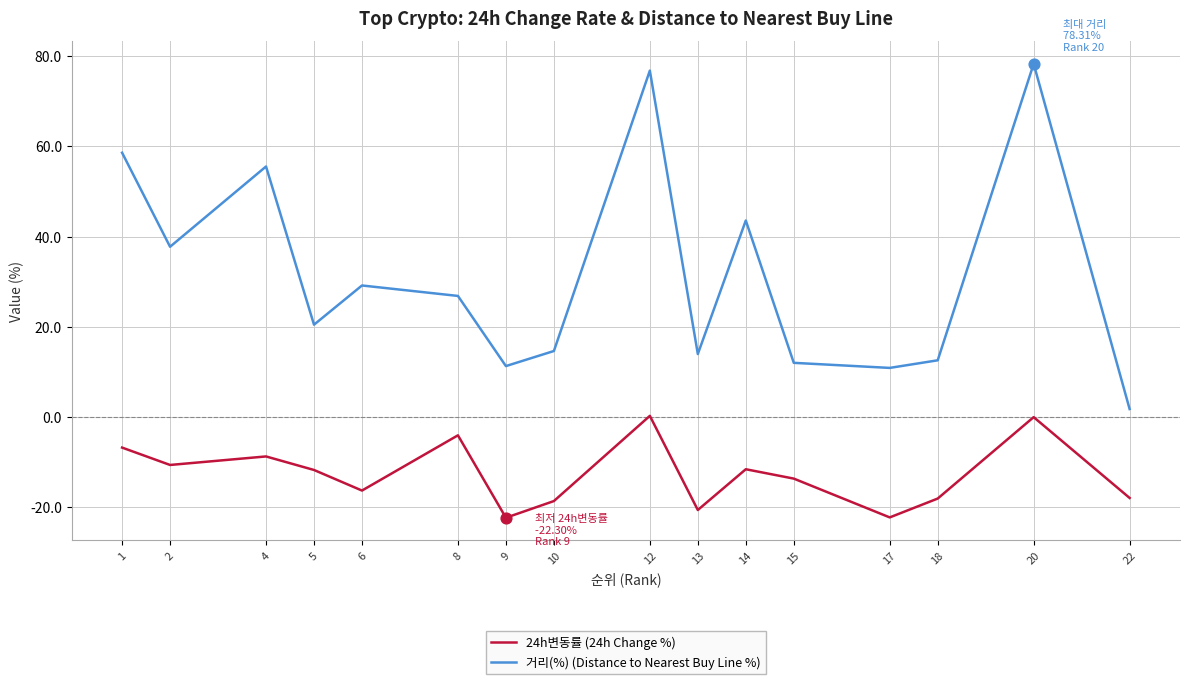

What are all the series names shown in the legend?

24h변동률 (24h Change %), 거리(%) (Distance to Nearest Buy Line %)